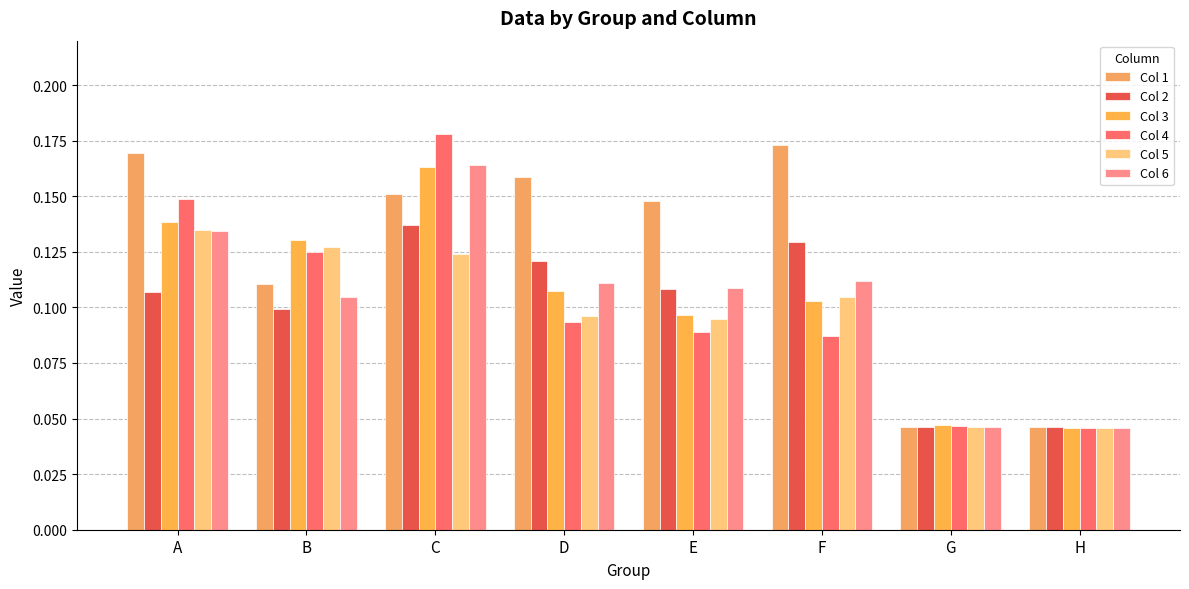

At which label does Col 2 reach its minimum?

H